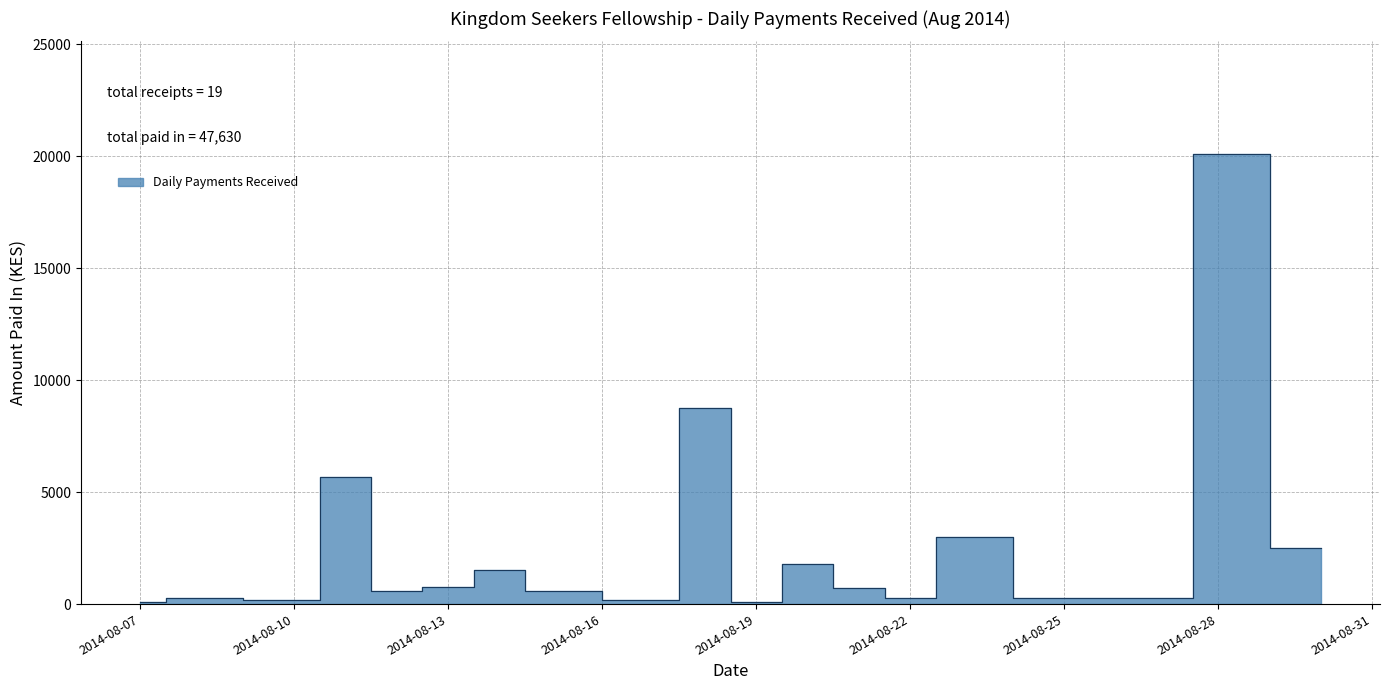

How many points are lower than both their immediate neighbors (excluding endpoints)?

11